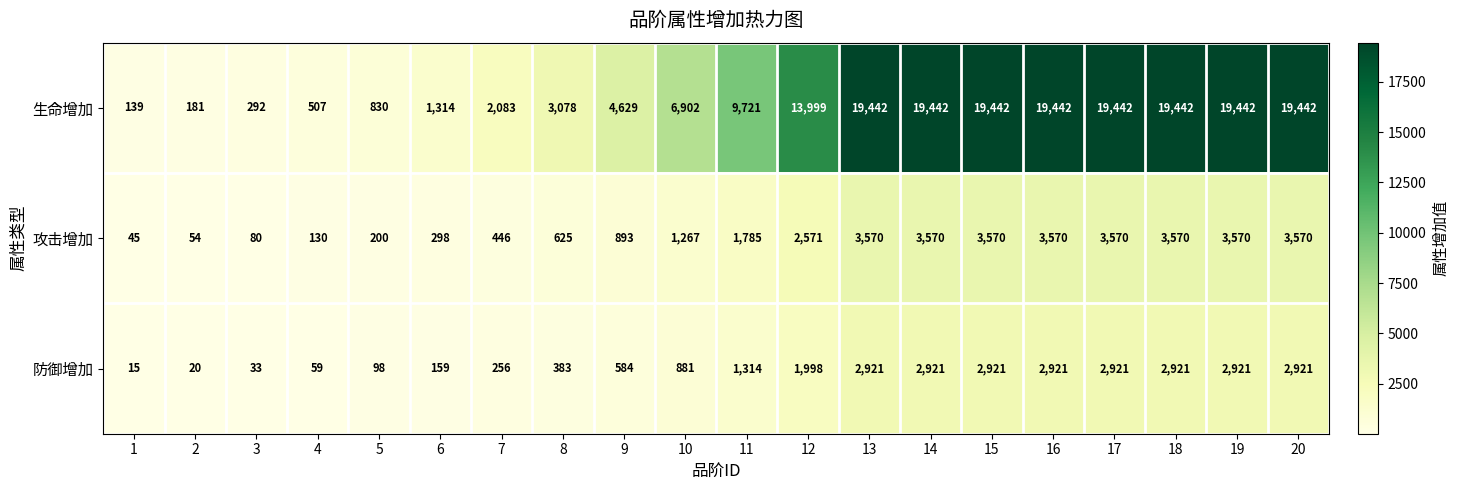

How many categories are shown in the chart?

20